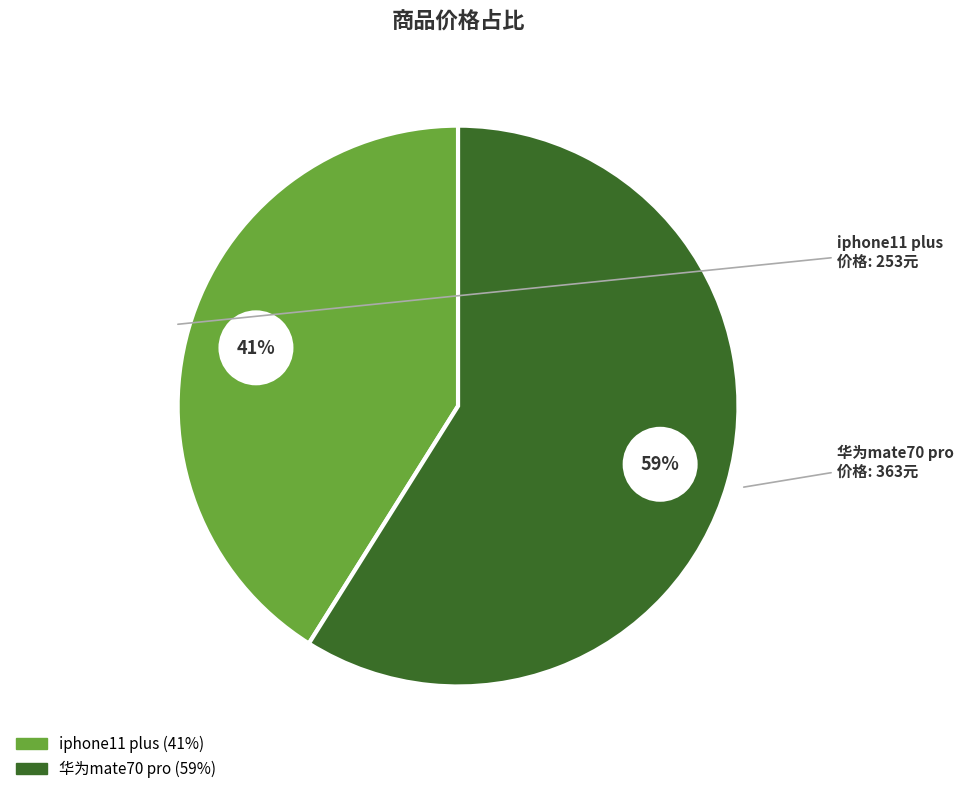

What portion of the pie excludes iphone11 plus?

58.9%